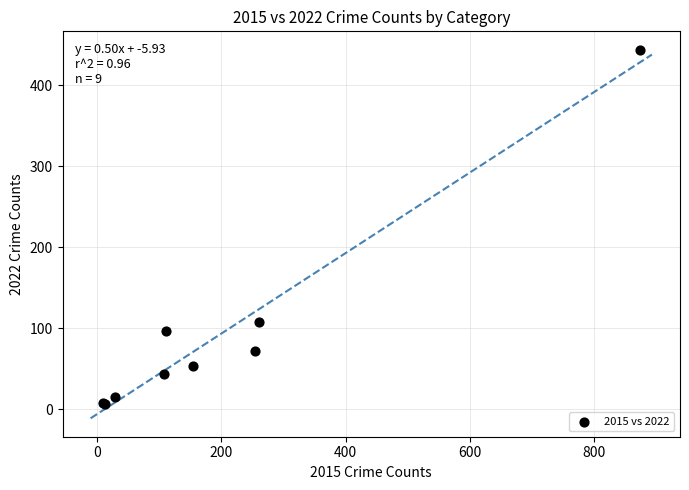

What Y value in the scatter plot is closest to 225?

108